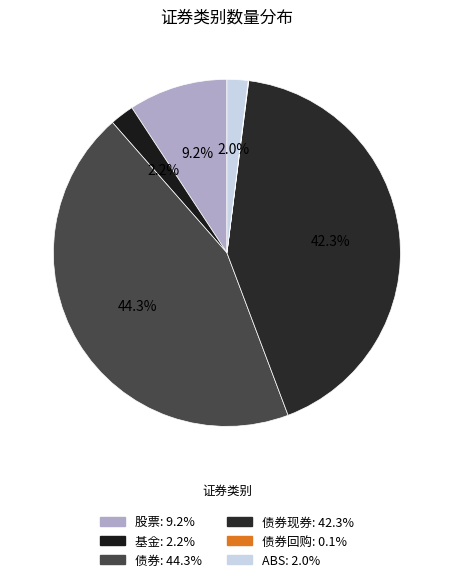

Count the number of slices in the pie.

6